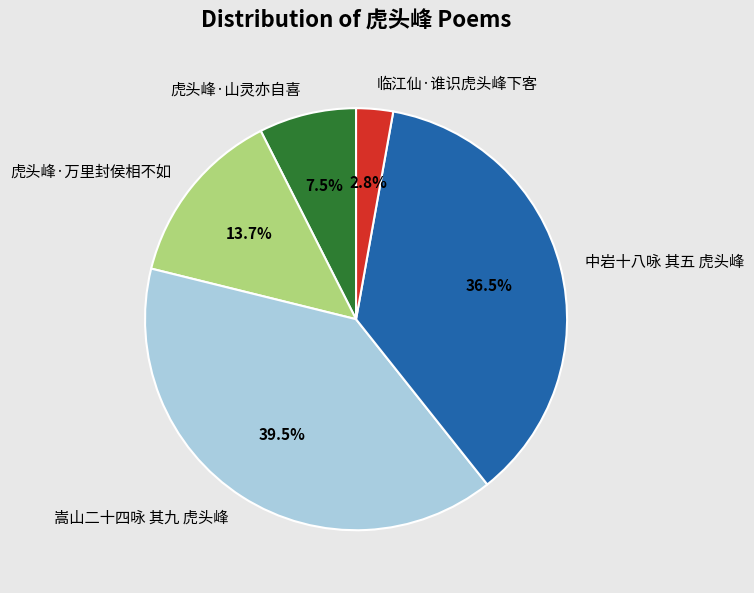

What percentage is NOT represented by 嵩山二十四咏 其九 虎头峰?

60.5%